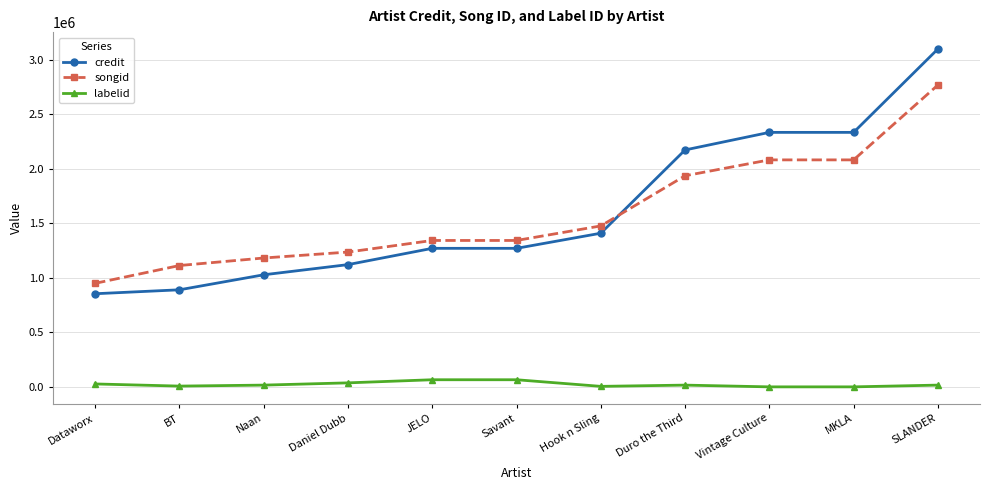

Which series changed the most between Dataworx and Savant?

credit